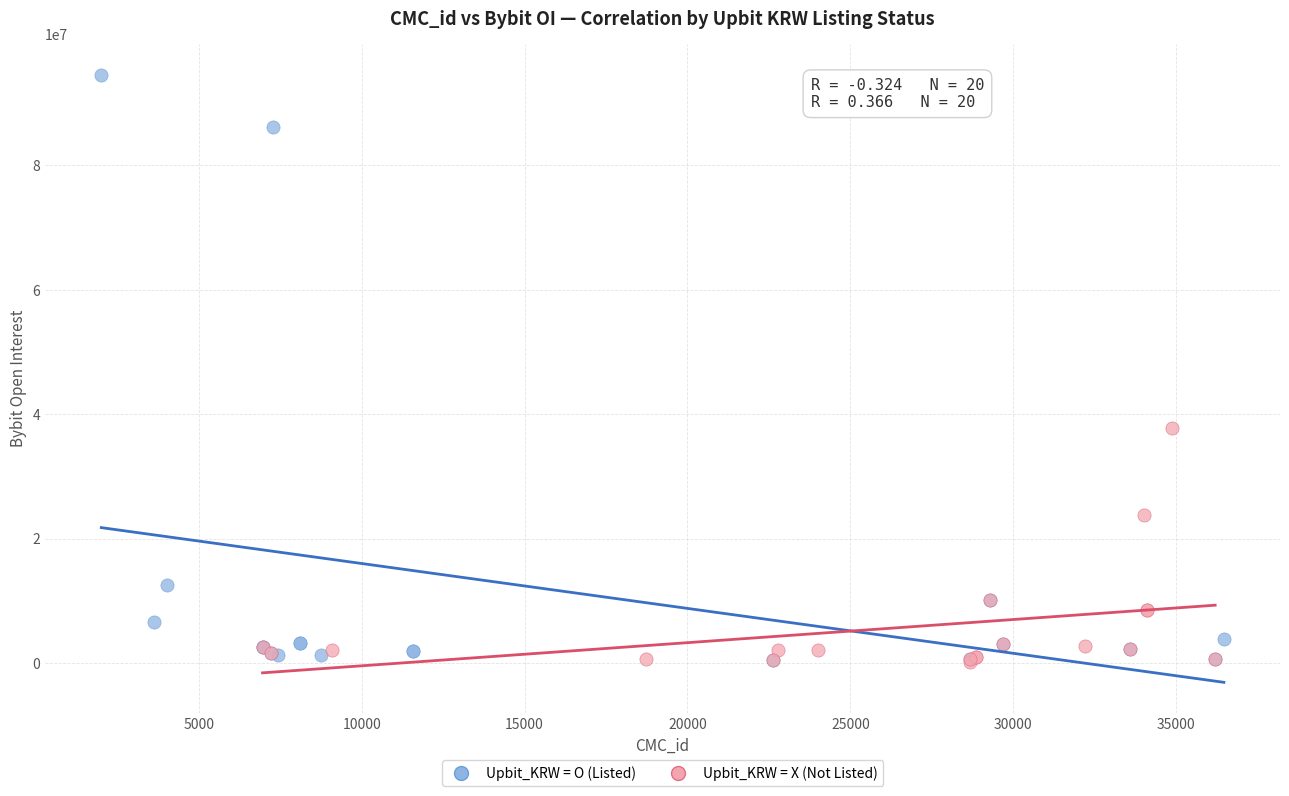

Which series has the largest Y range (max minus min)?

Upbit_KRW = O (Listed)